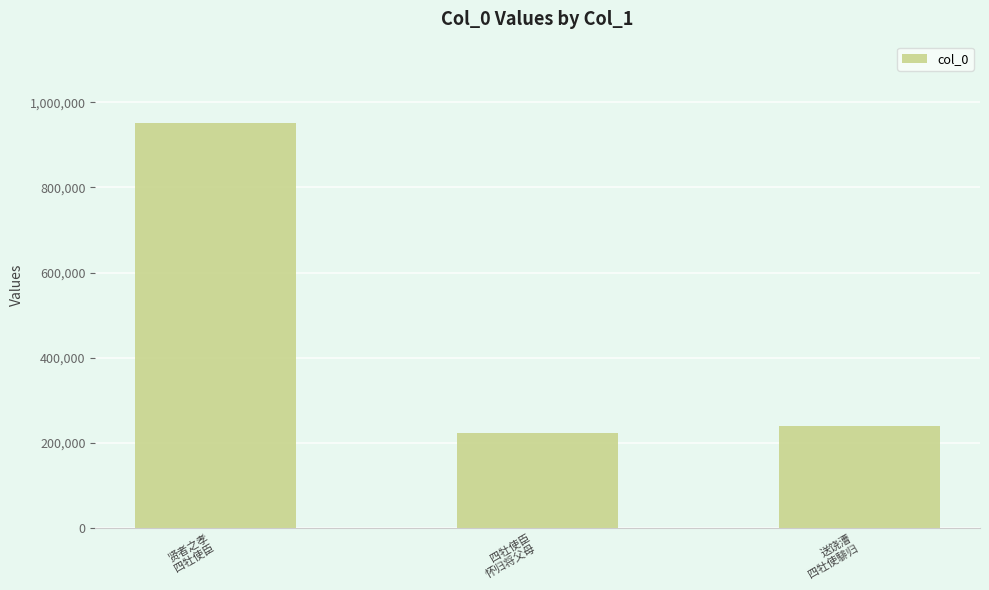

What value does the data have at 四牡使臣
怀归将父母?

223639